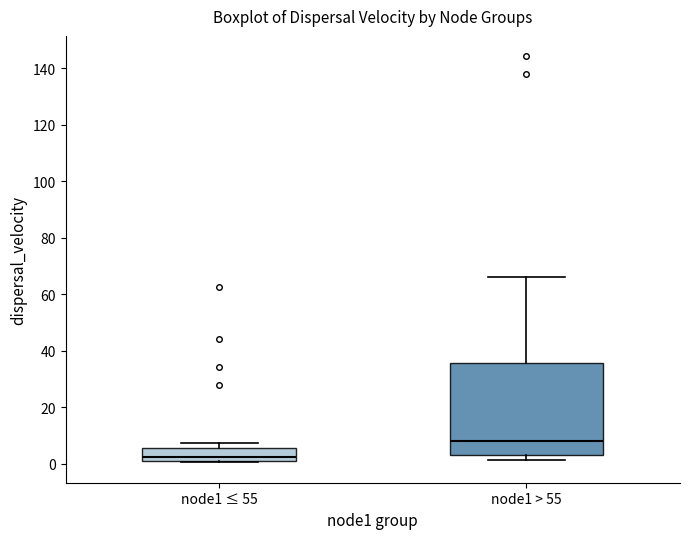

Where is the lower edge of the box for node1 ≤ 55 on the y-axis? The values are not printed on the chart, so give them approximately, as read against the axis.

0